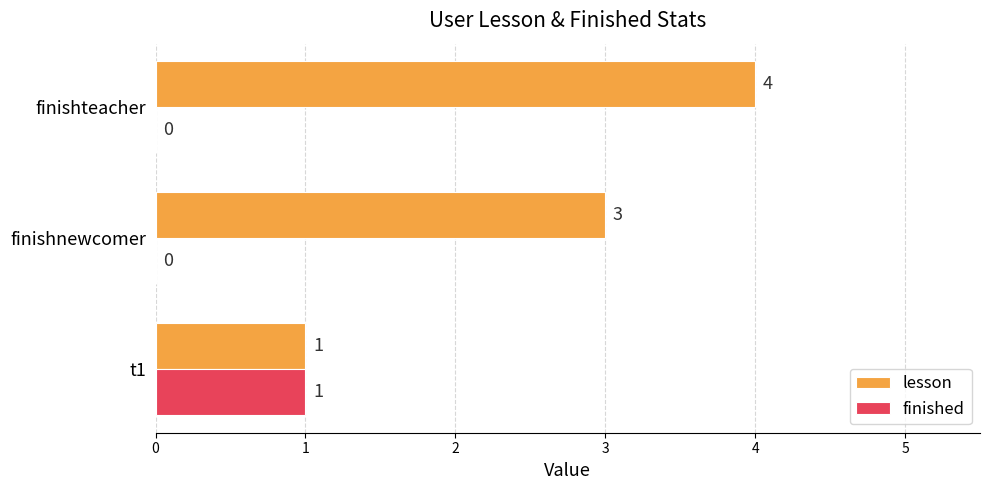

Between t1 and finishnewcomer, which series saw the biggest shift?

lesson